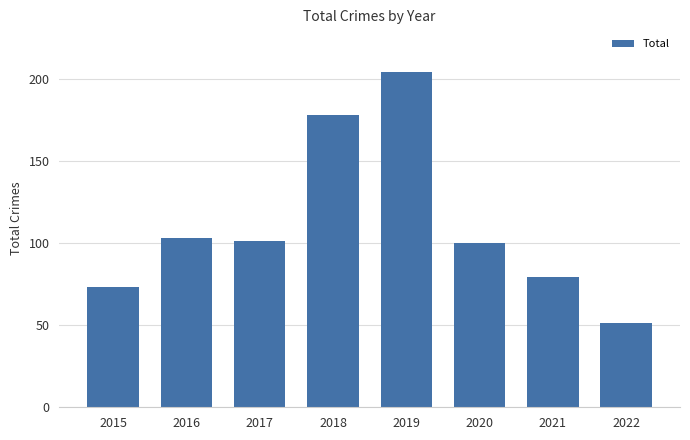

How many categories are shown in the chart?

8